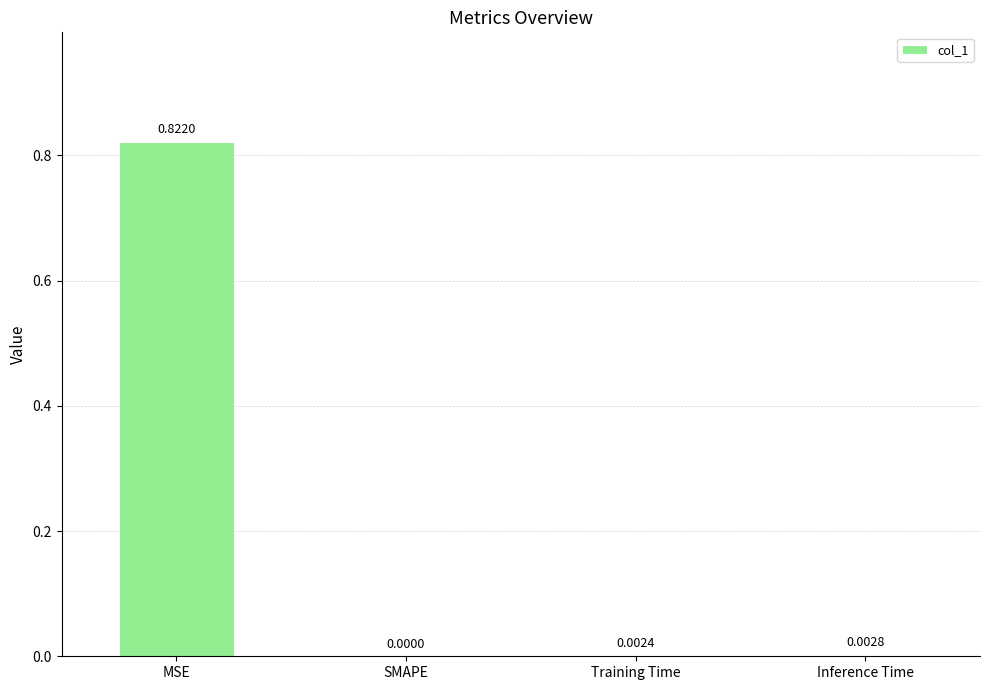

Which label corresponds to the largest value in the chart?

MSE